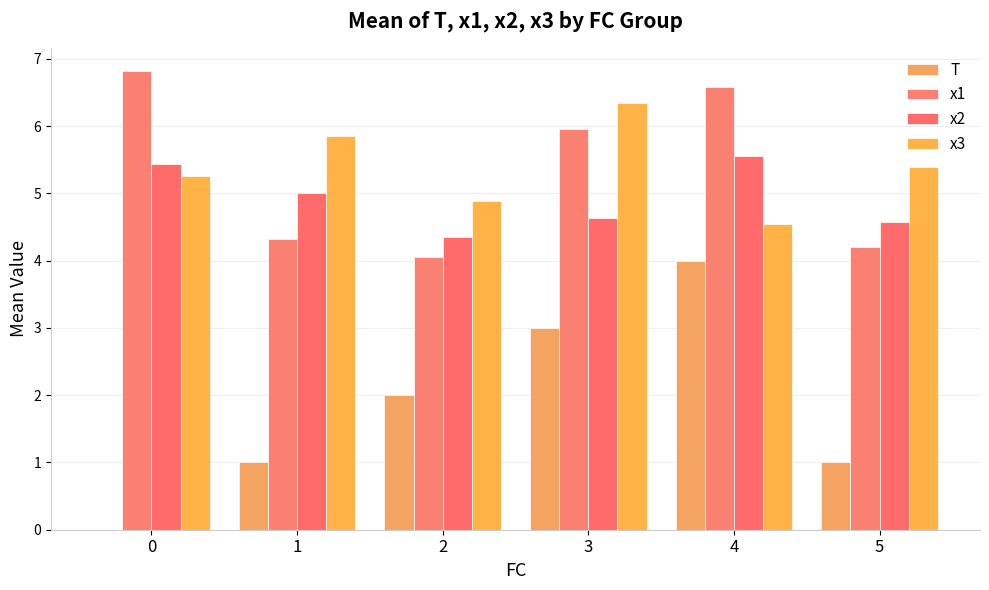

How many data points in x2 are above 5?

3